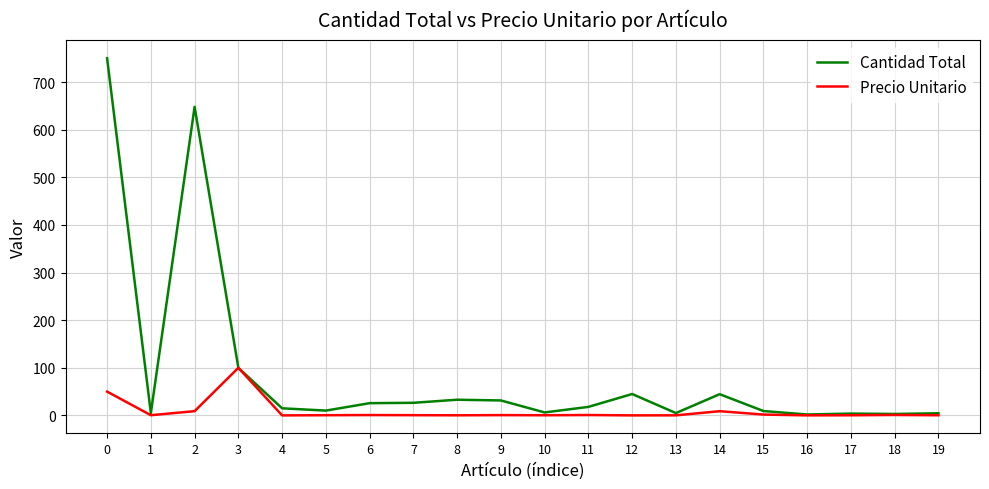

What is the greatest value displayed?

750.0